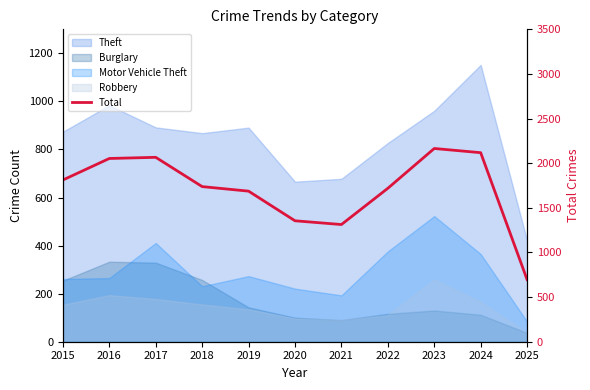

What is the difference between the second highest and minimum values?

1422